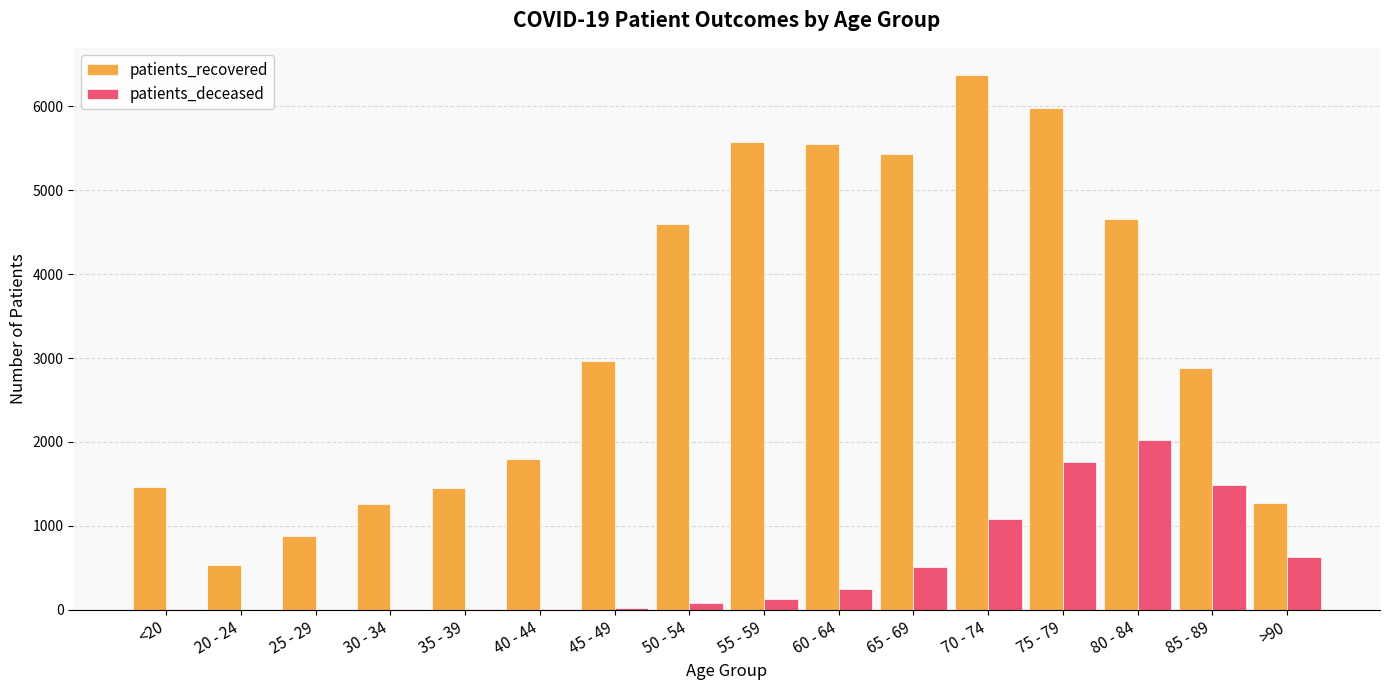

At which category is the sum across all series the highest?

75 - 79